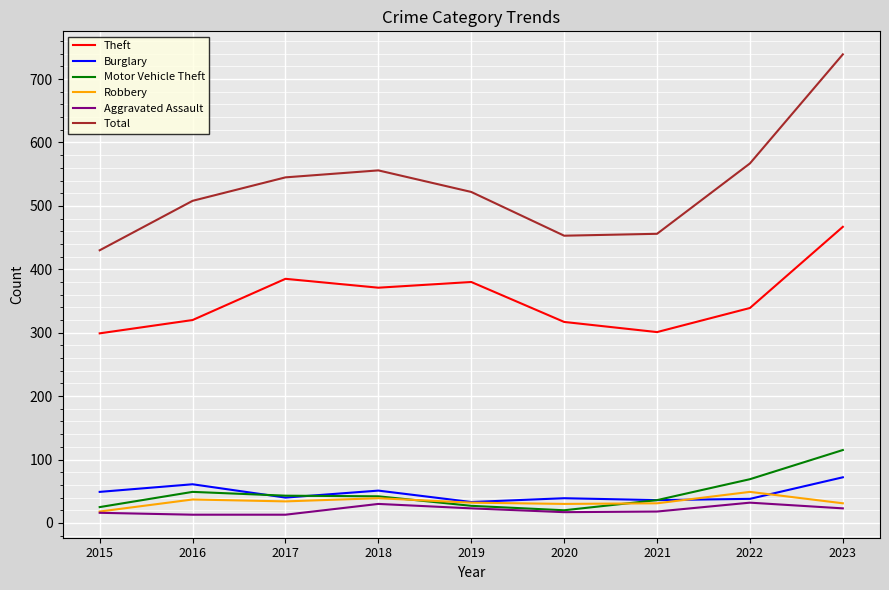

Does the chart have visible grid lines?

Yes